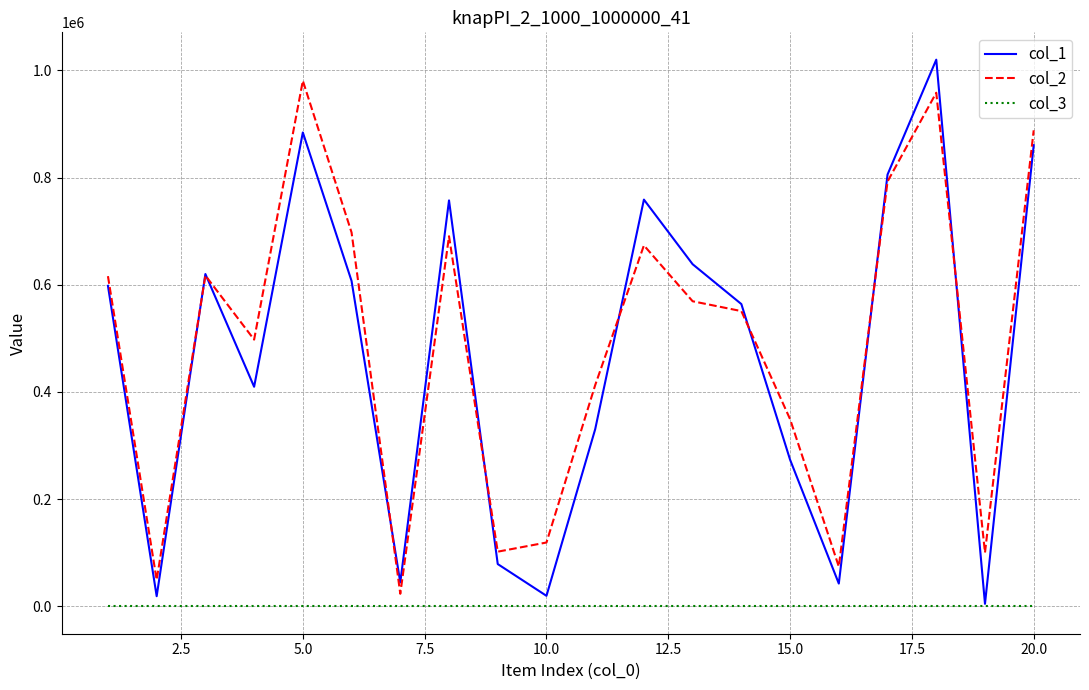

What is the maximum value shown in the chart?

1020023